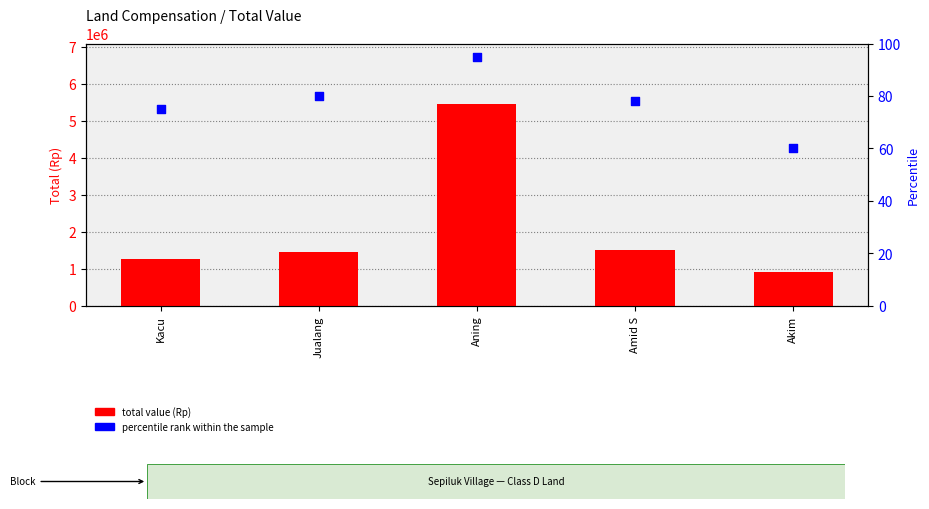

What are all the series names shown in the legend?

total value (Rp), percentile rank within the sample